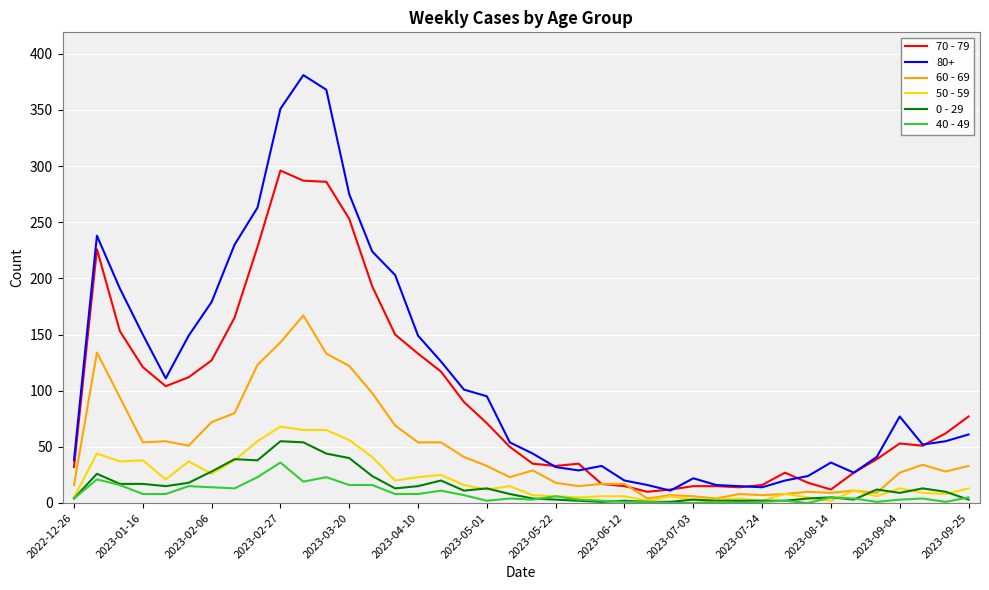

Which series has the largest total across all categories?

80+